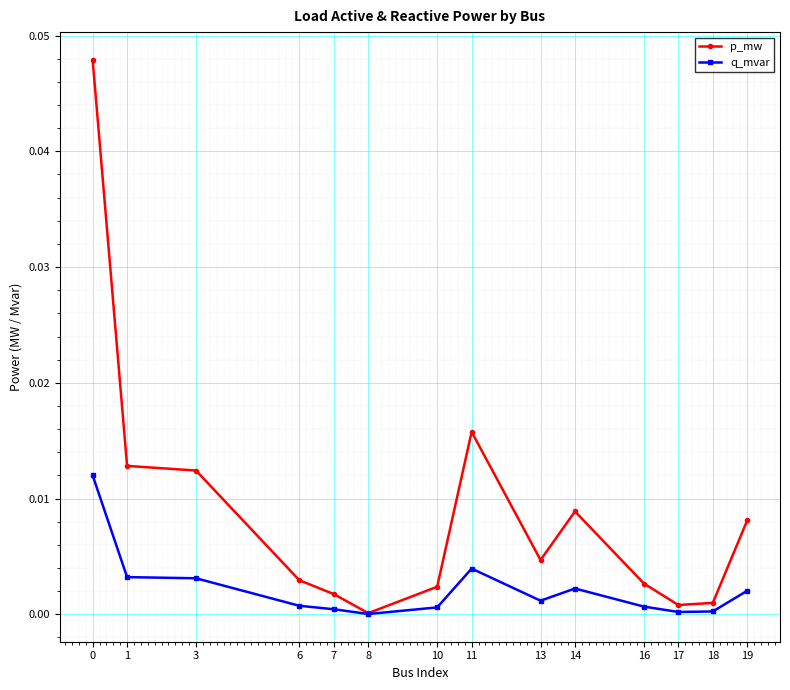

How many data points does each series have?

14